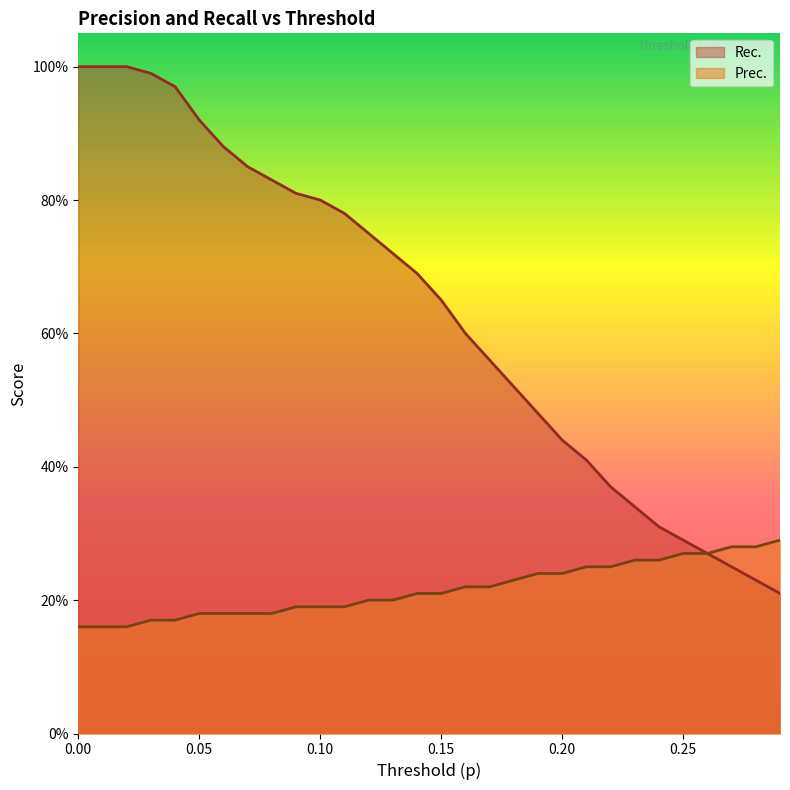

What are all the series names shown in the legend?

Rec., Prec.